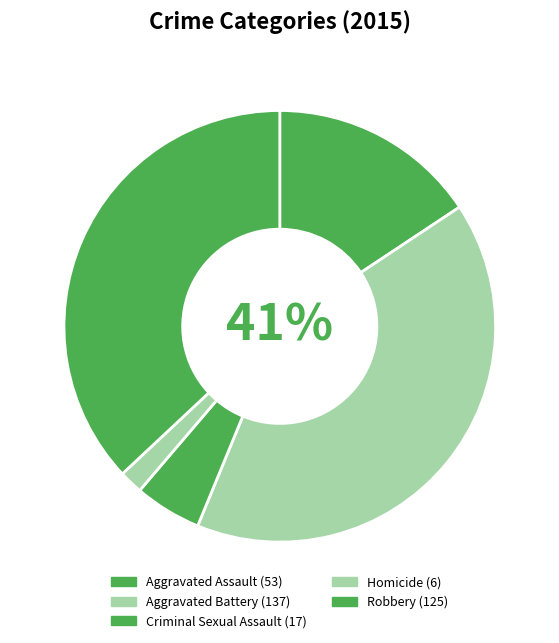

The Aggravated Battery slice represents 47% of the pie. True or false?

False